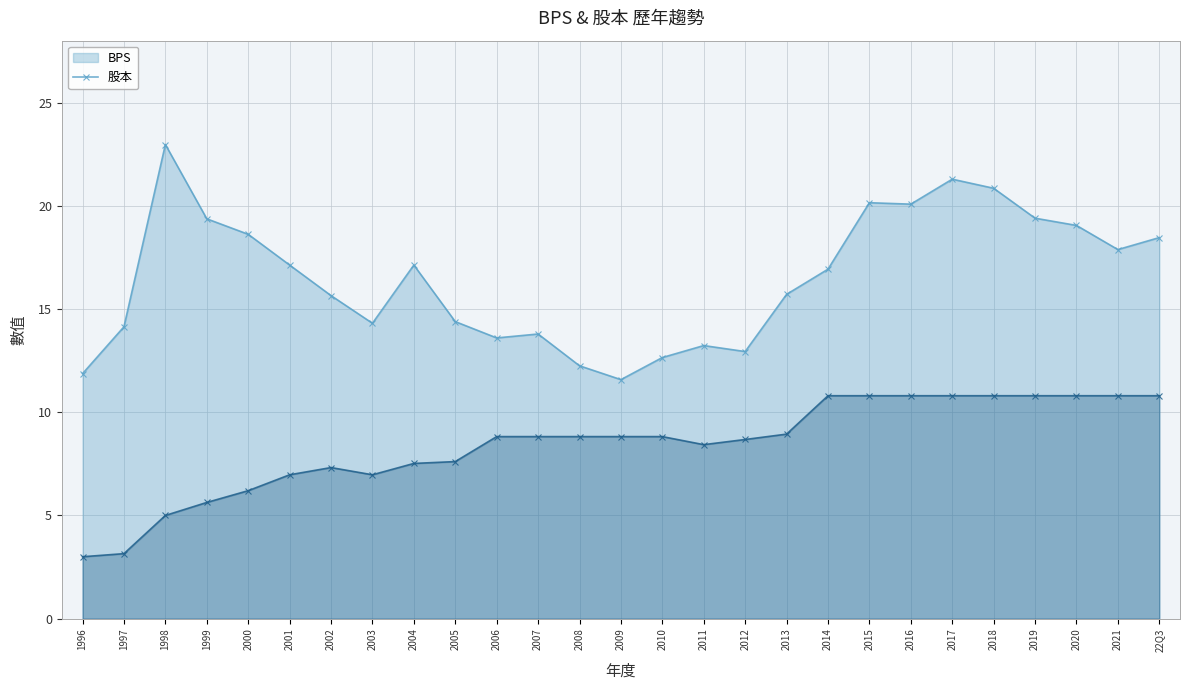

What is the label of the 10th point from the left?

2005